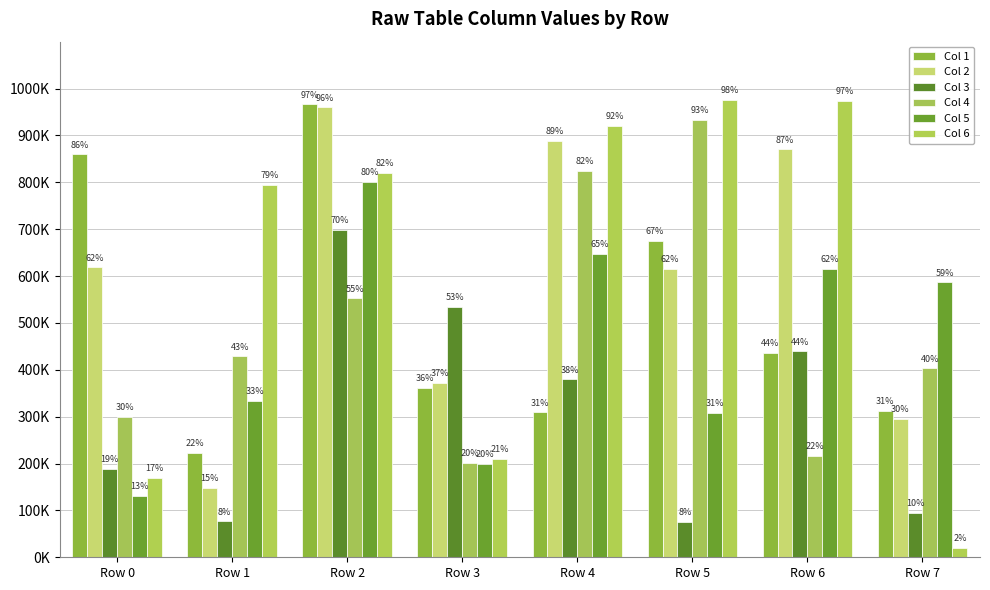

Which series has the widest spread of values?

Col 6